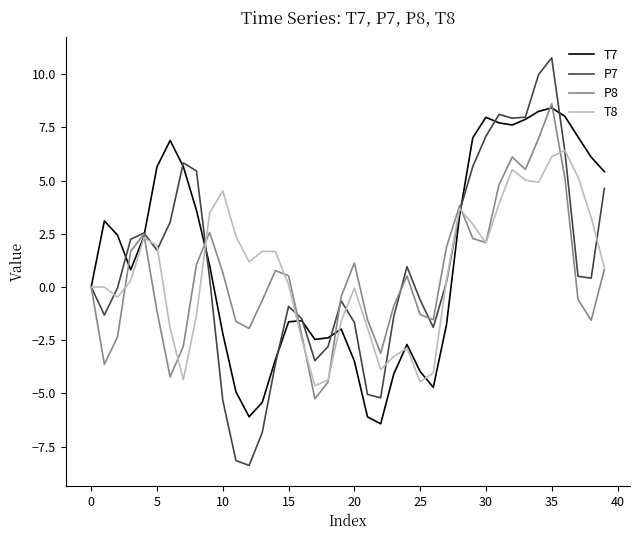

List the series in order of their overall mean, highest first.

T7, P7, T8, P8